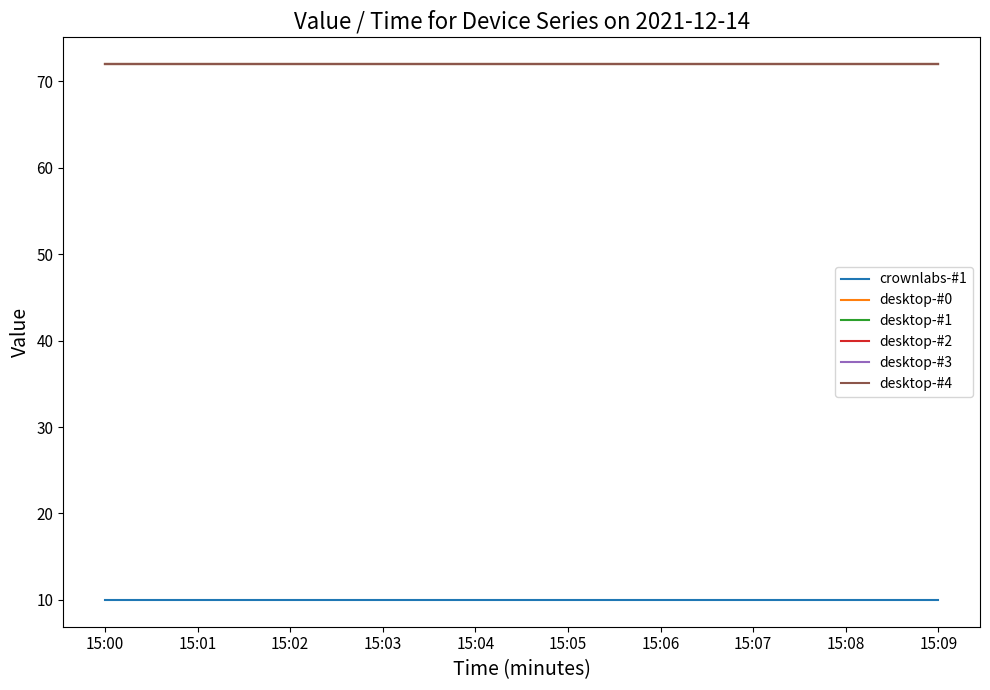

Does the chart have visible grid lines?

No